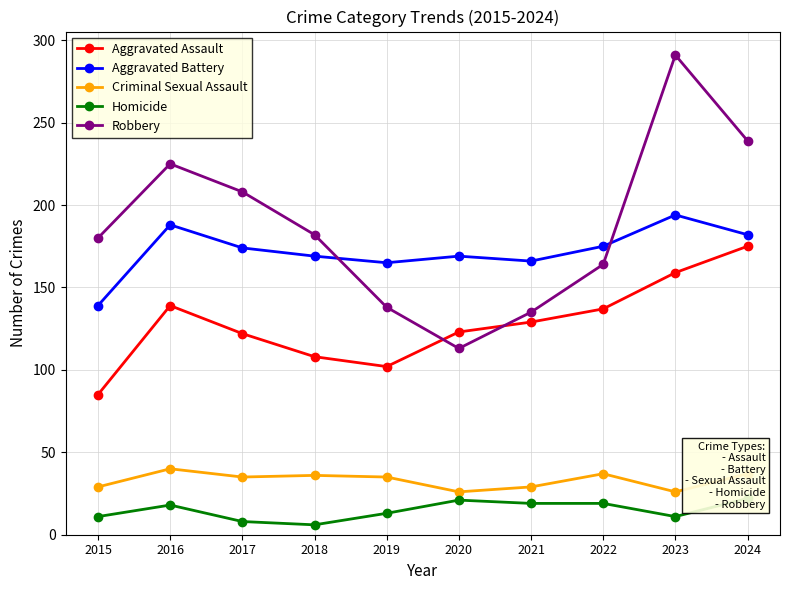

Where is Robbery nearest to the value 202?

2017